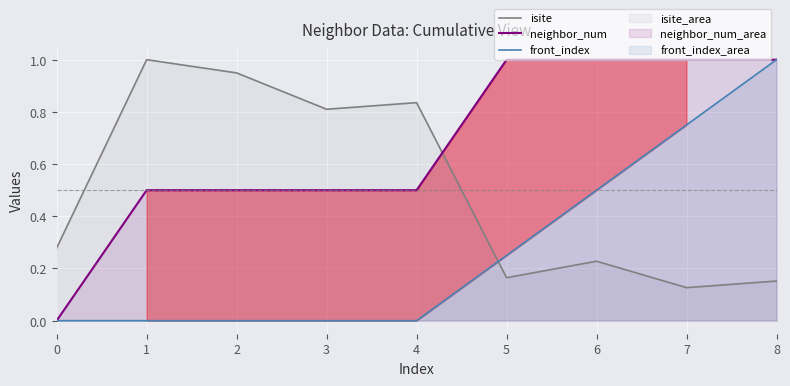

True or false: front_index has more than 0 interior local peaks.

False